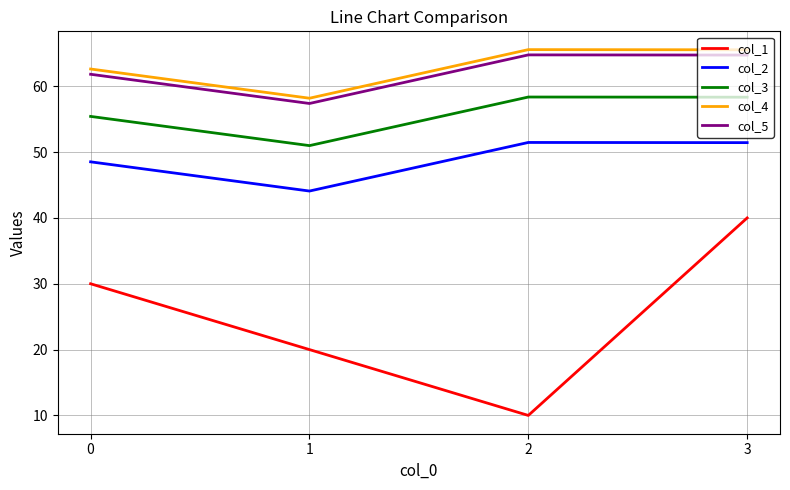

Which series changed the most between 2 and 3?

col_1